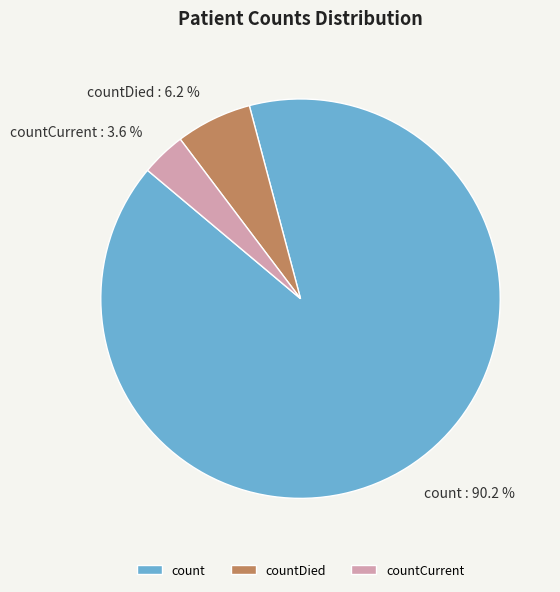

To the nearest percent, what is the combined percentage of countCurrent and countDied?

10%